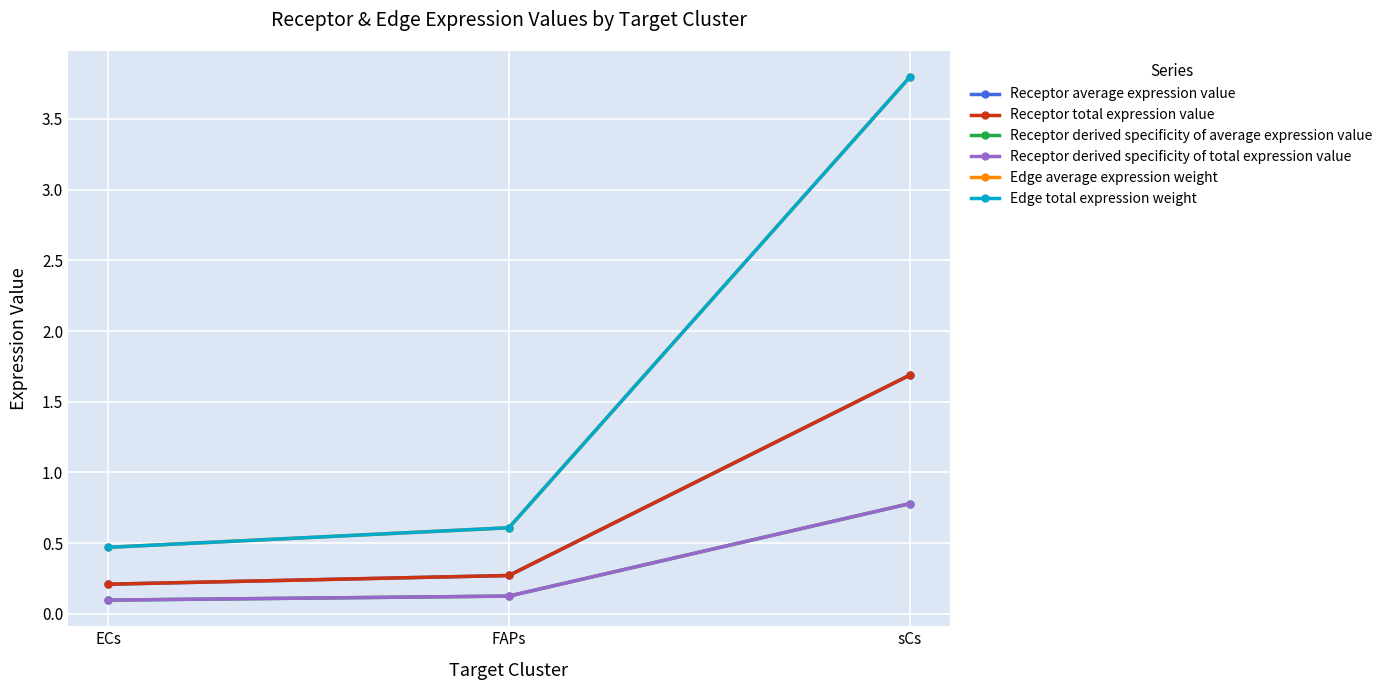

Does the chart display data point markers on the line(s)?

Yes